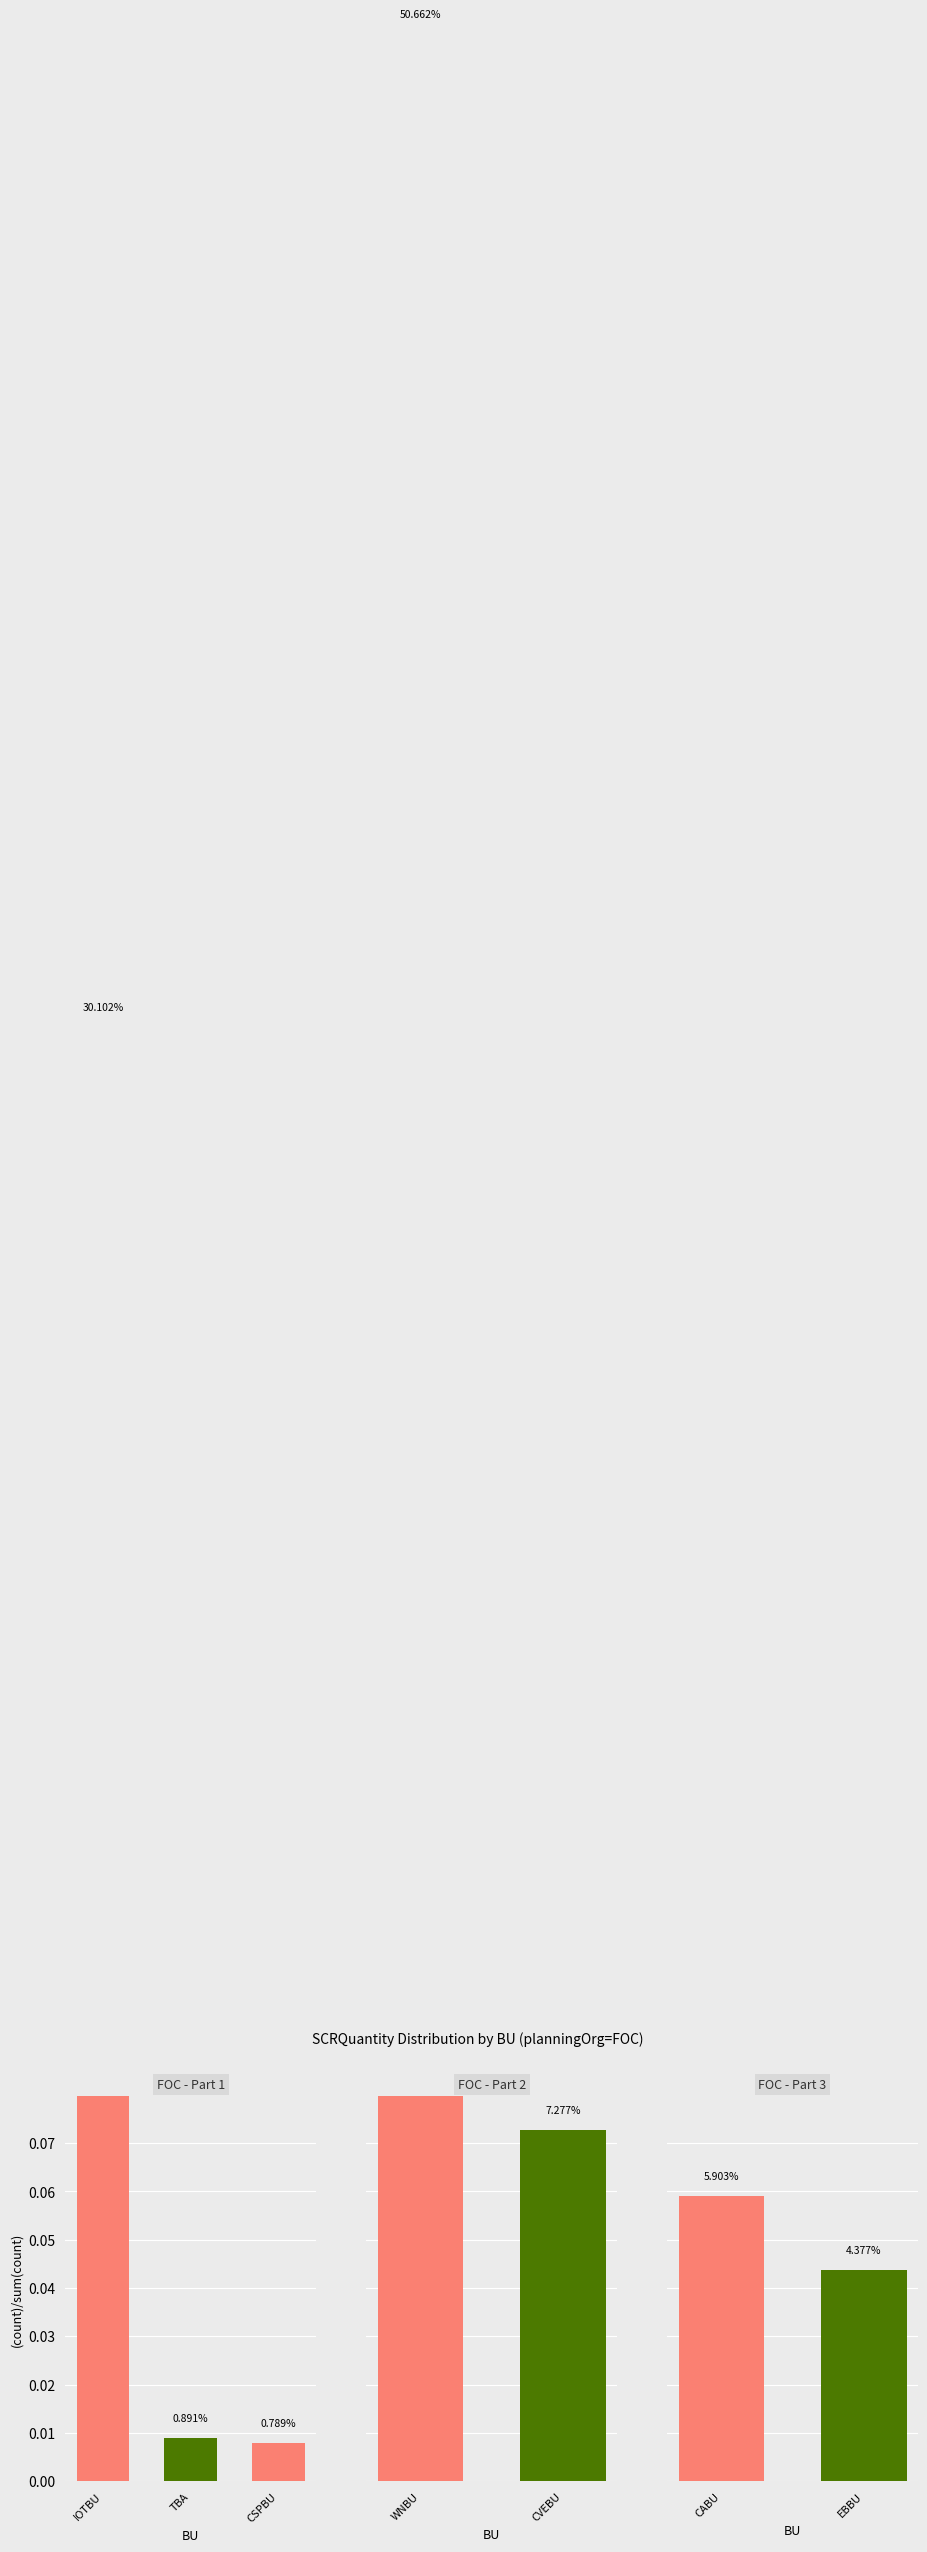

Does the chart contain stacked bars?

No